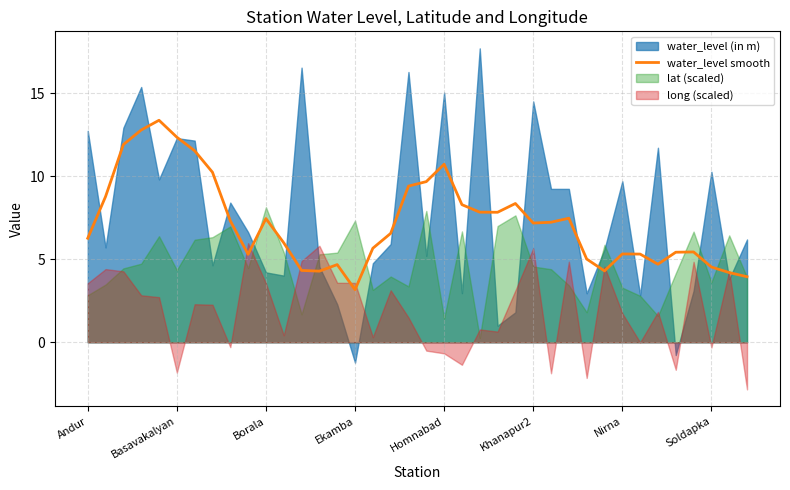

What is the highest value of the water_level smooth series?

13.4